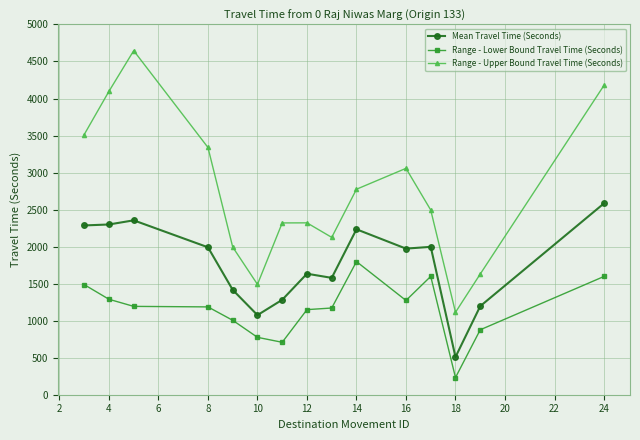

Which series has the largest total across all categories?

Range - Upper Bound Travel Time (Seconds)